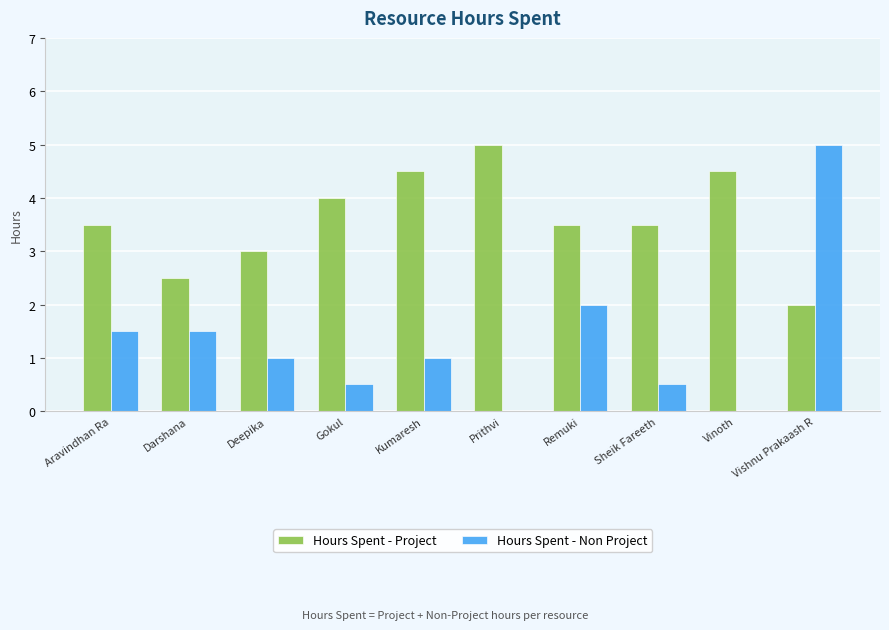

Does the chart contain stacked bars?

No